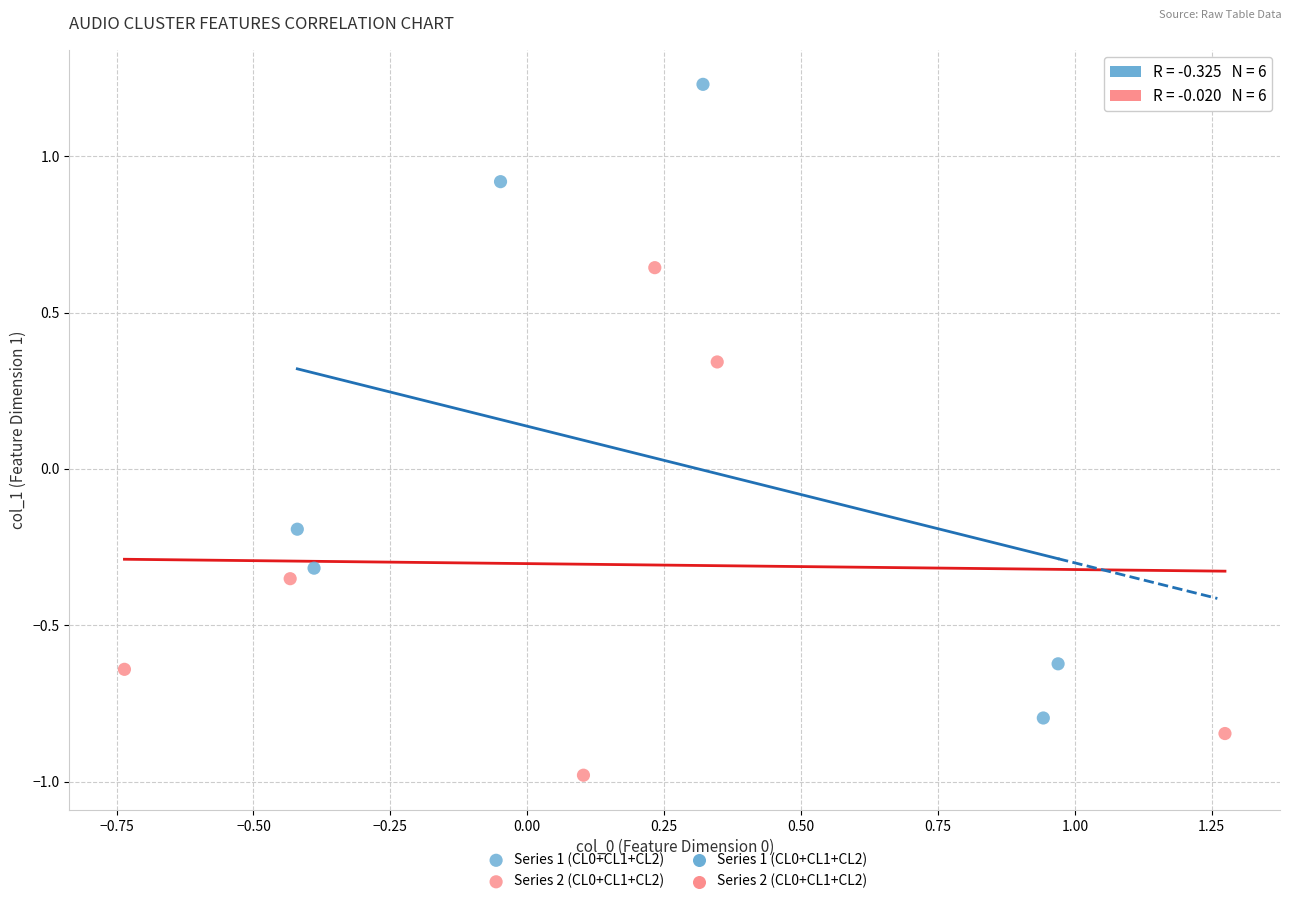

Which series reaches the maximum Y coordinate?

Series 1 (CL0+CL1+CL2)